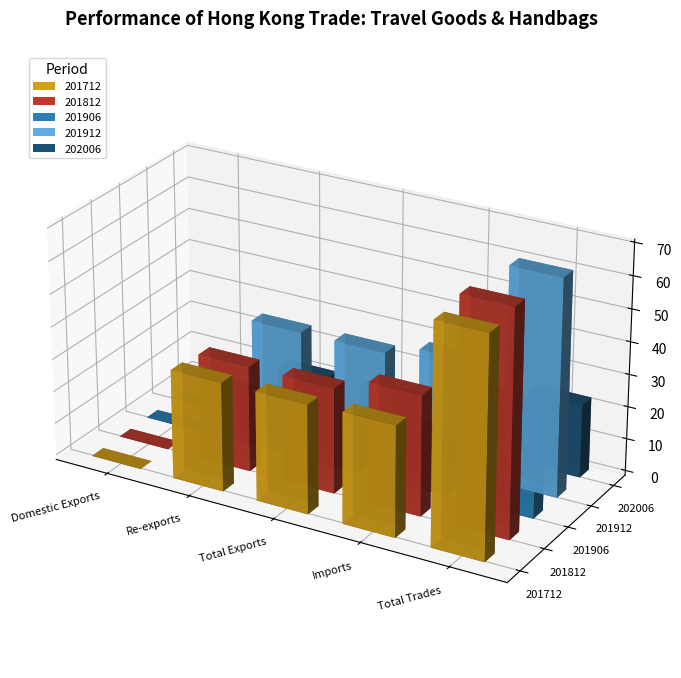

How many series are shown in this chart?

5